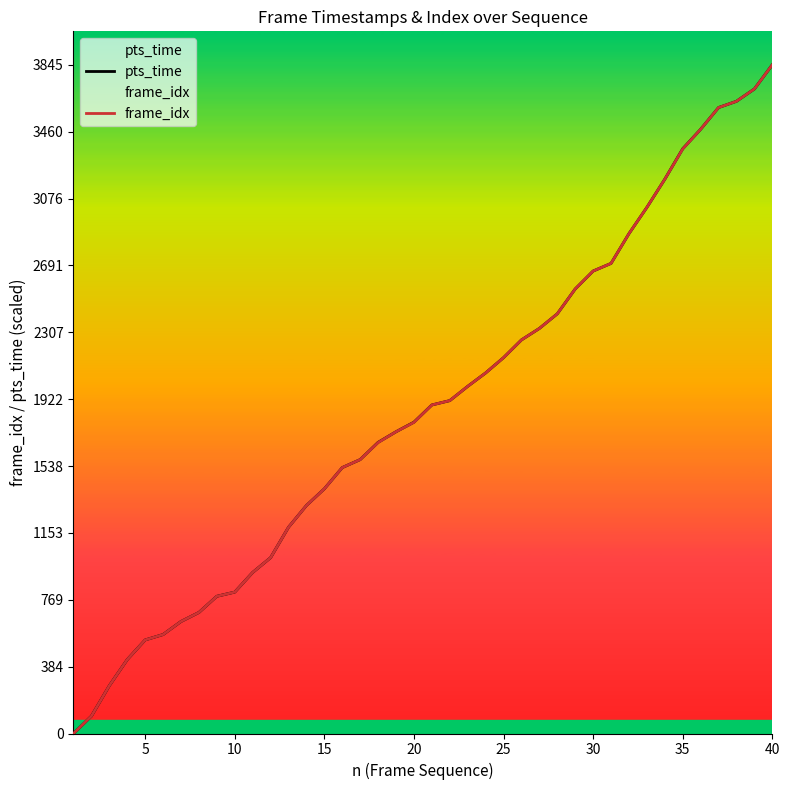

What is the value of the frame_idx point at the 9th from the left?

789.0